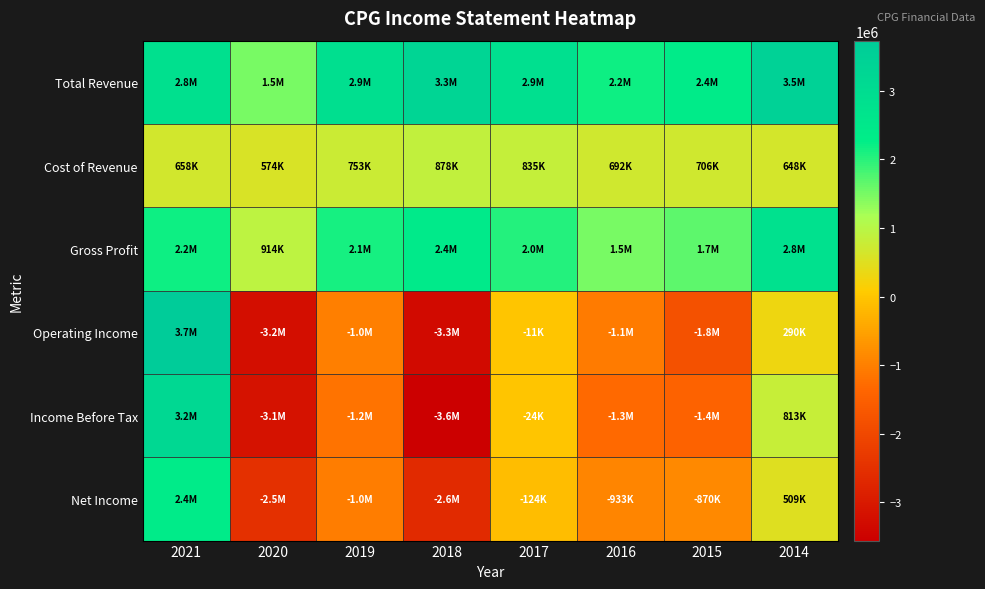

Reading left to right, what are all the values shown in this chart?

Total Revenue: 2021=2829400	2020=1488000	2019=2877100	2018=3320500	2017=2858700	2016=2184600	2015=2364300	2014=3459900
Cost of Revenue: 2021=657900	2020=574000	2019=753000	2018=877800	2017=835000	2016=691900	2015=706500	2014=647700
Gross Profit: 2021=2171500	2020=914000	2019=2124100	2018=2442700	2017=2023700	2016=1492700	2015=1657800	2014=2812200
Operating Income: 2021=3728800	2020=-3231800	2019=-1020000	2018=-3302200	2017=-11200	2016=-1054300	2015=-1793300	2014=289500
Income Before Tax: 2021=3163800	2020=-3147500	2019=-1192300	2018=-3555400	2017=-23600	2016=-1313800	2015=-1444300	2014=812900
Net Income: 2021=2364100	2020=-2519900	2019=-1033300	2018=-2616900	2017=-124000	2016=-932700	2015=-870200	2014=508900